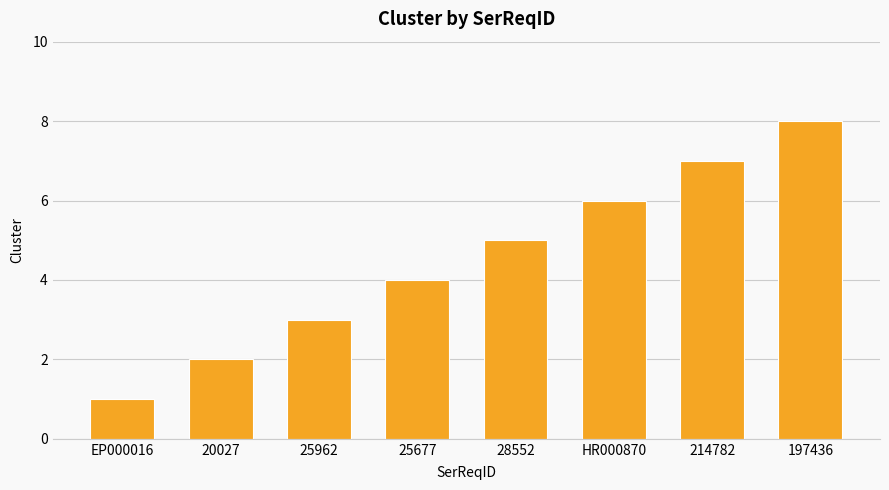

What is the change in value from 214782 to 197436?

+1